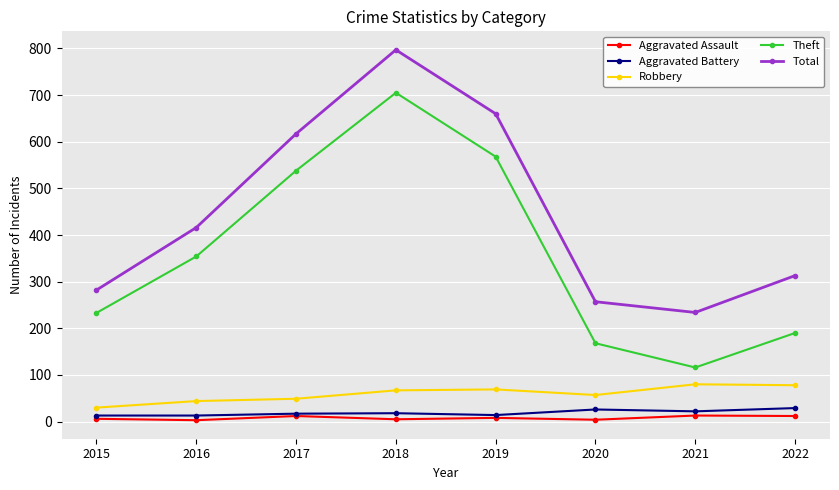

Which series has the widest spread of values?

Theft